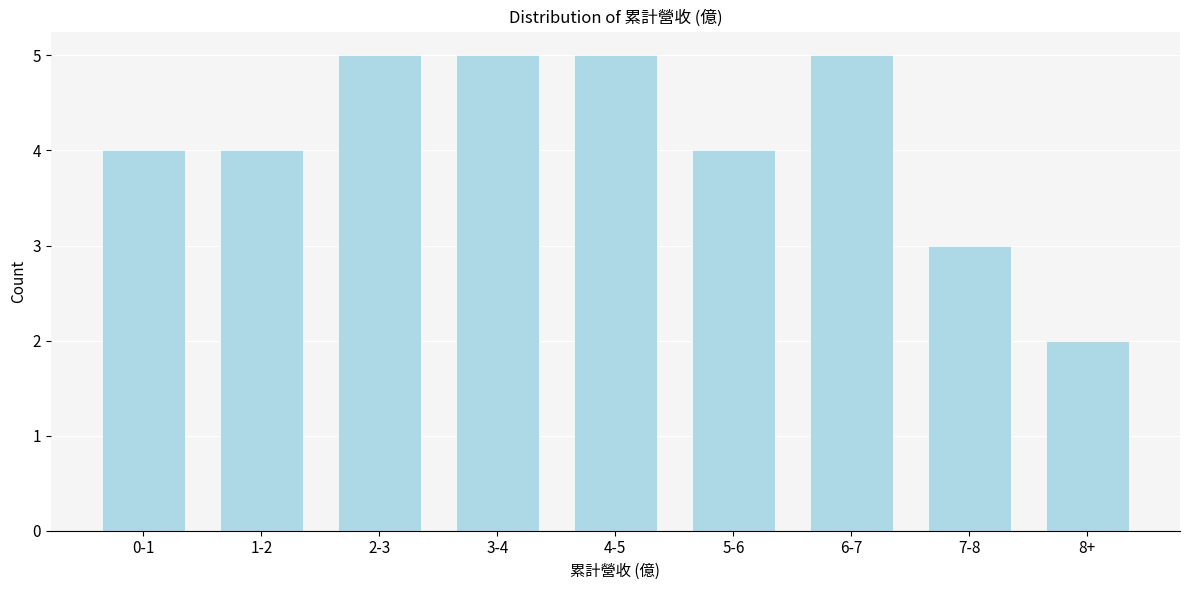

Reading left to right, extract all data points from this chart.

4	4	5	5	5	4	5	3	2